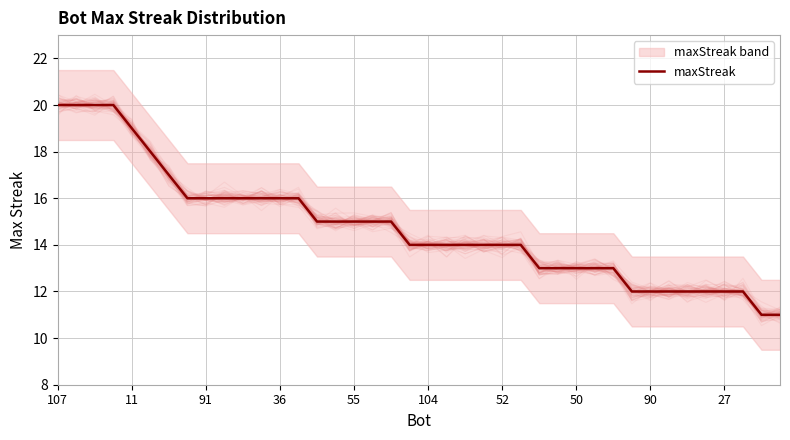

True or false: maxStreak has a value of 14 at 104.

True